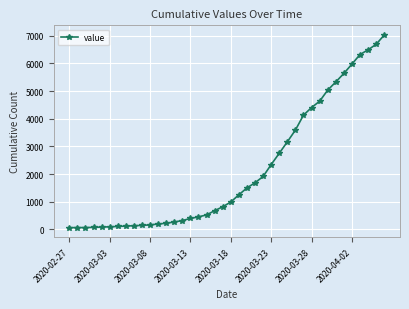

What is the average value?

2146